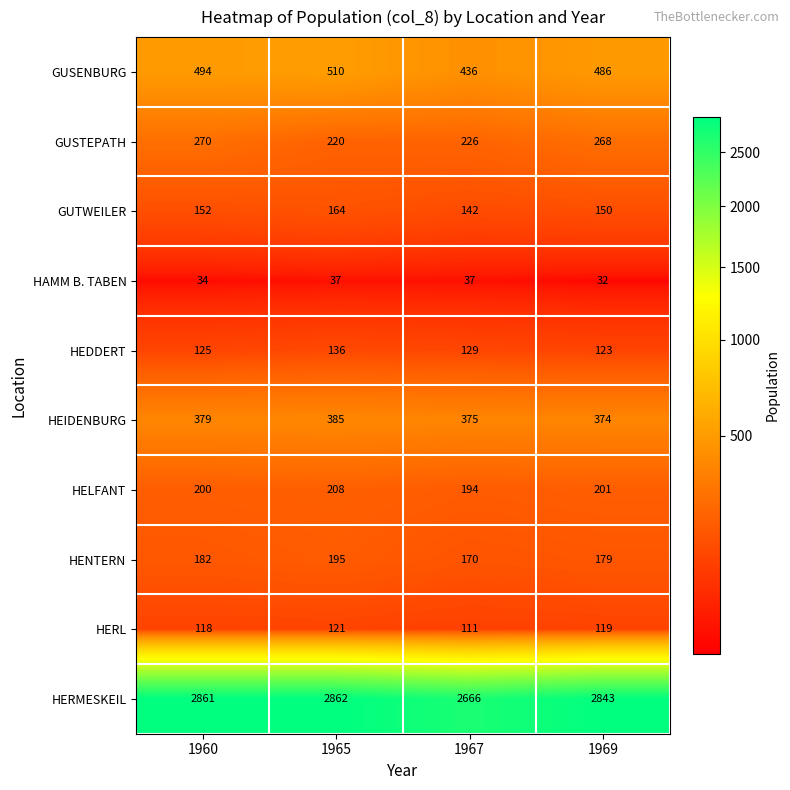

At how many categories does at least one series exceed 1701?

4